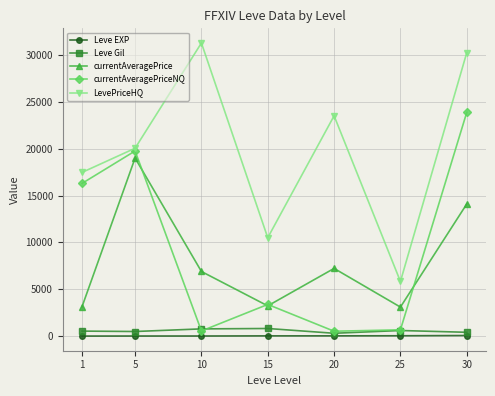

What is the value of the LevePriceHQ point at the 6th from the left?

5833.0